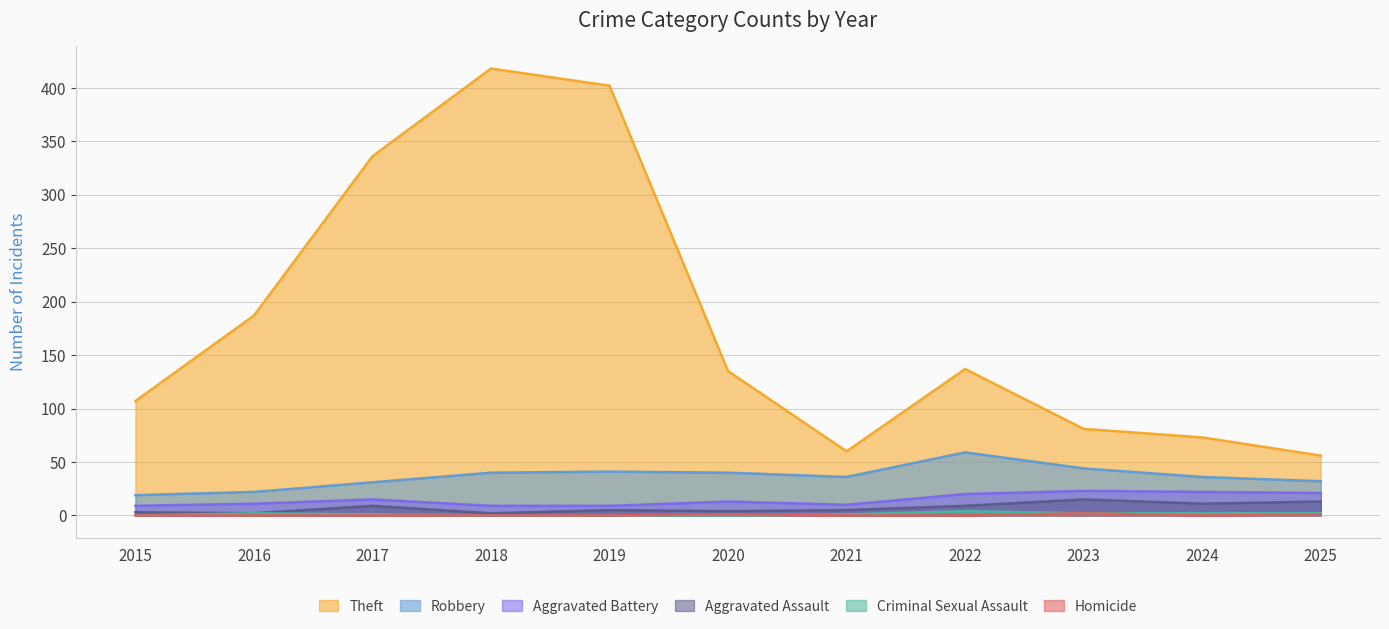

True or false: Theft and Aggravated Battery intersect in this chart.

False